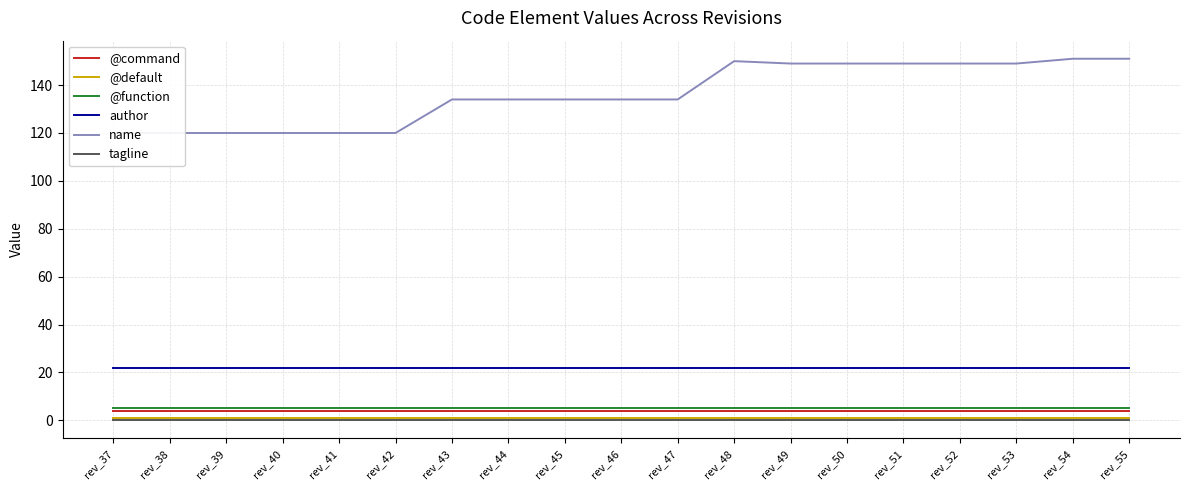

True or false: @default and name intersect in this chart.

False